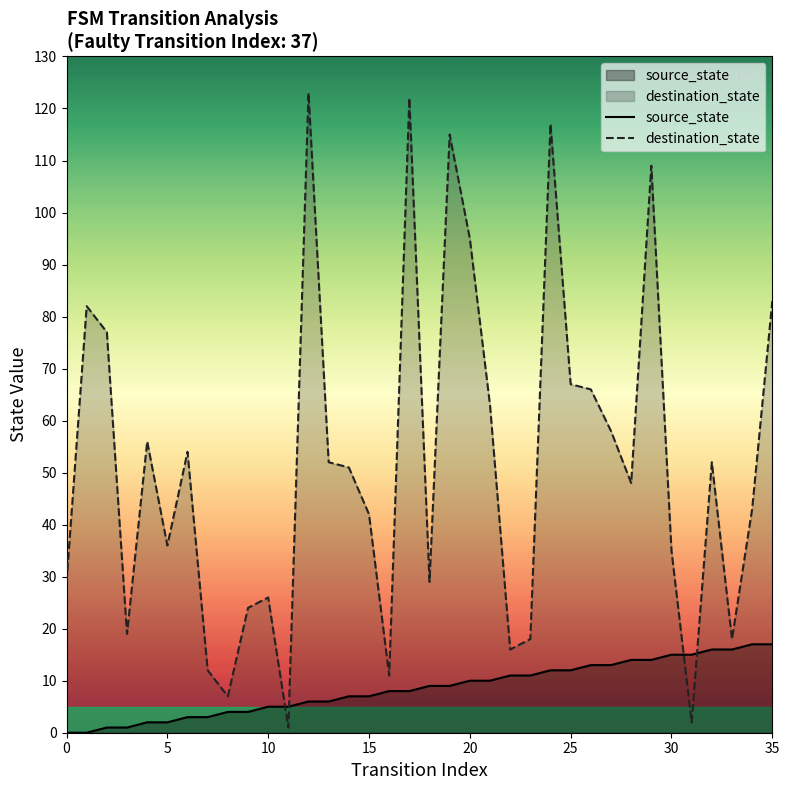

Does the chart display data point markers on the line(s)?

No